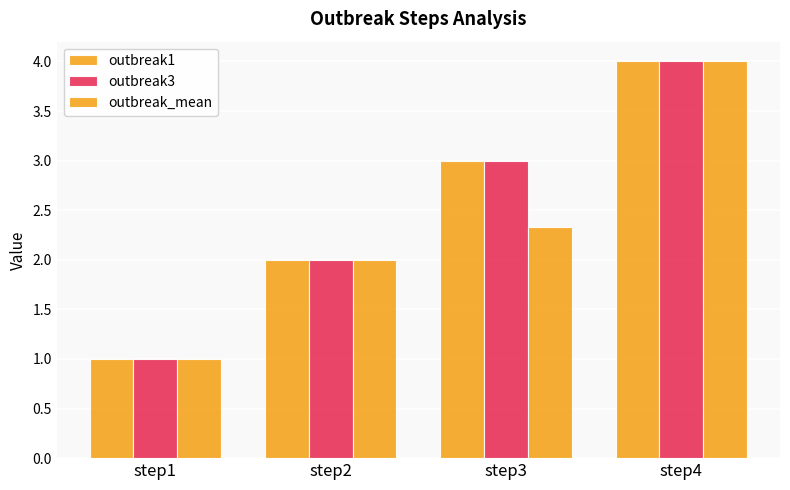

Rank the series at step3 from highest to lowest value.

outbreak1, outbreak3, outbreak_mean